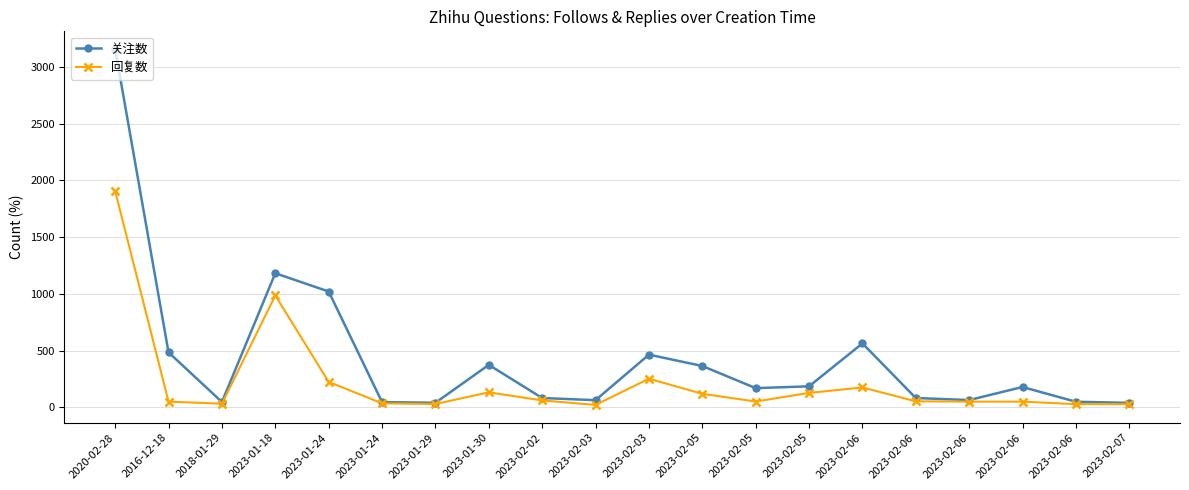

List the series in order of their overall mean, highest first.

关注数, 回复数